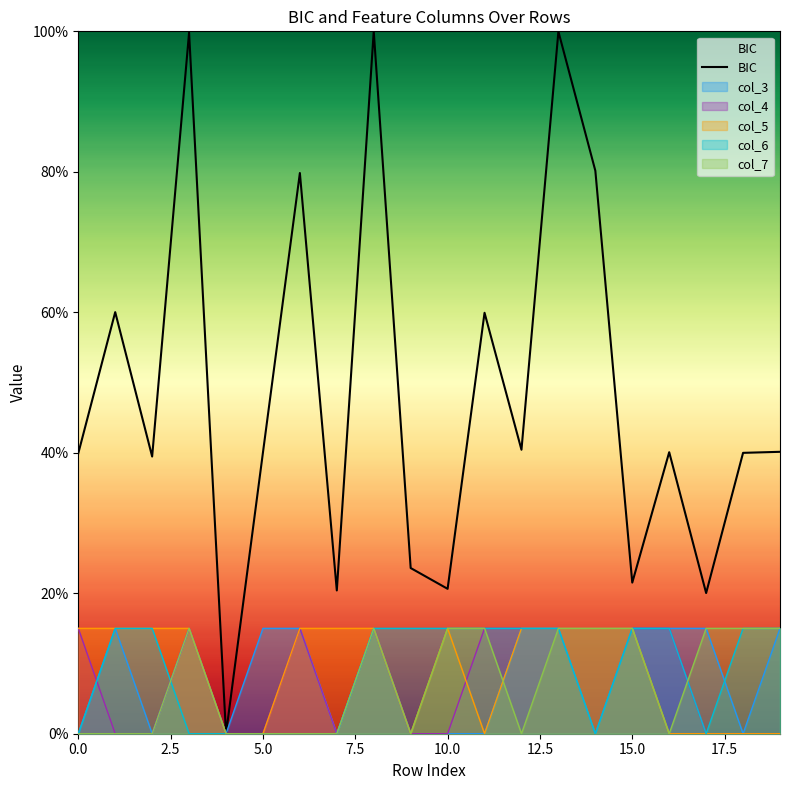

Where is the data nearest to the value 0?

10.0